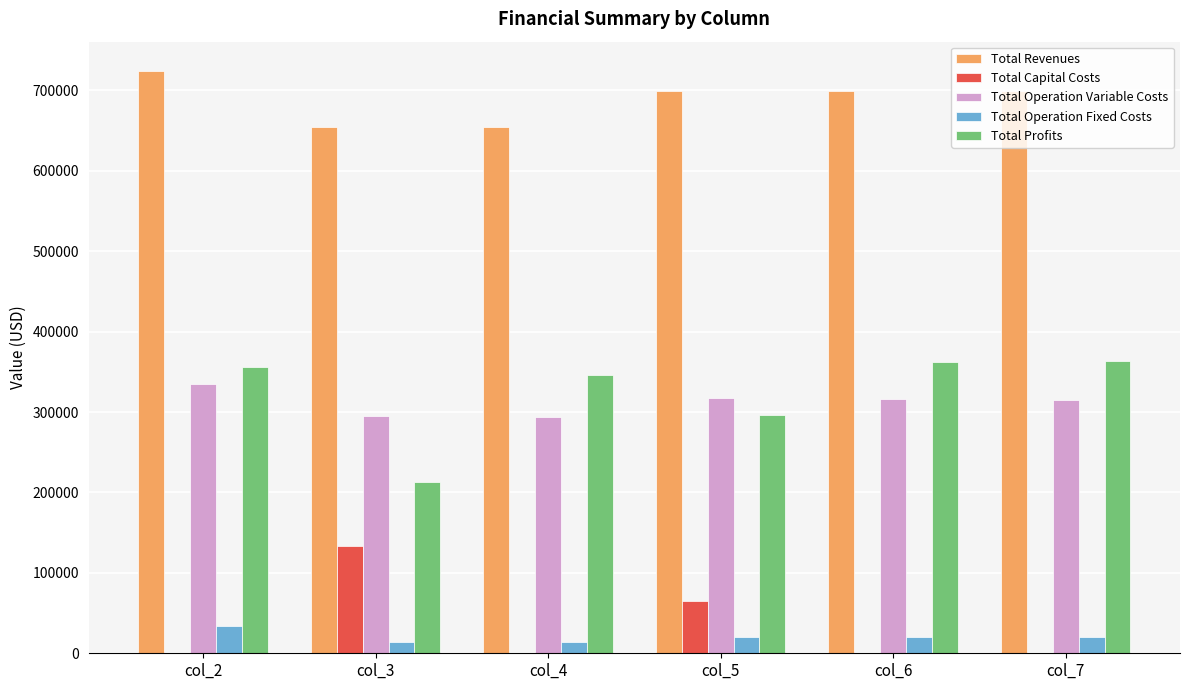

The value of Total Profits at col_4 is 117501.4. True or false?

False